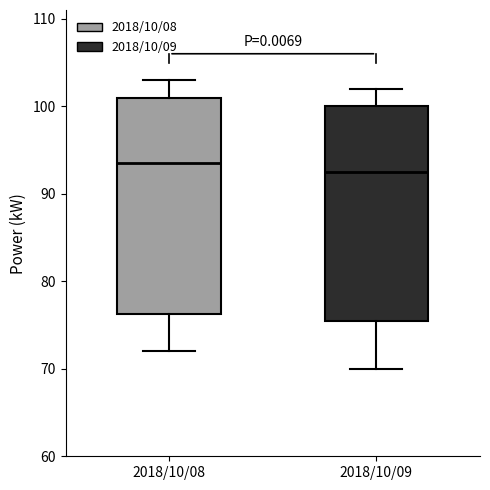

Reading left to right, read every box against the y-axis: the position of its median line, the range the box covers, and the ends of its whiskers. The values are not printed on the chart, so give them approximately, as read against the axis.

2018/10/08: median 94, box 76 to 101, whiskers 72 to 103
2018/10/09: median 93, box 76 to 100, whiskers 70 to 102